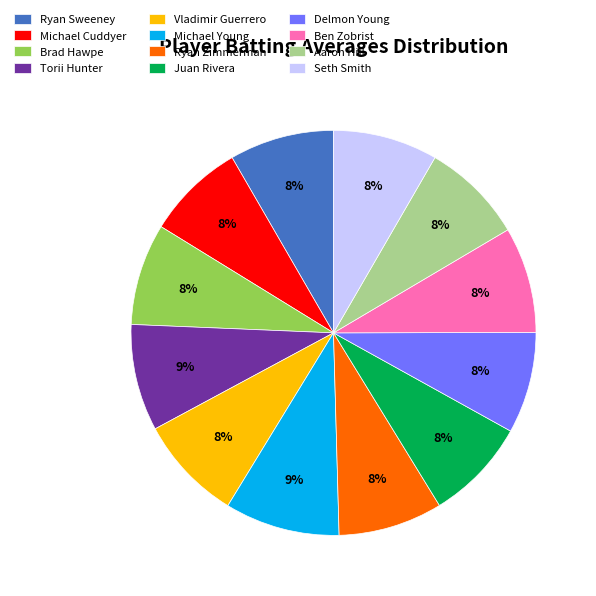

Does Delmon Young represent more than half of the total?

No